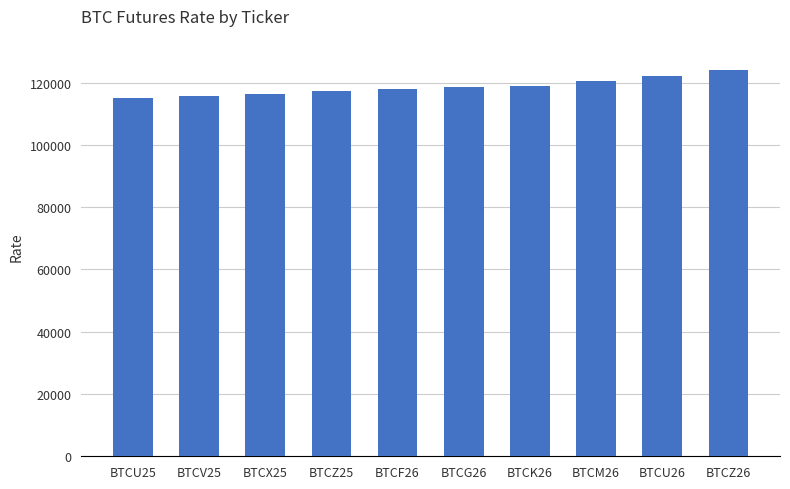

What is the label of the 10th bar from the left?

BTCZ26